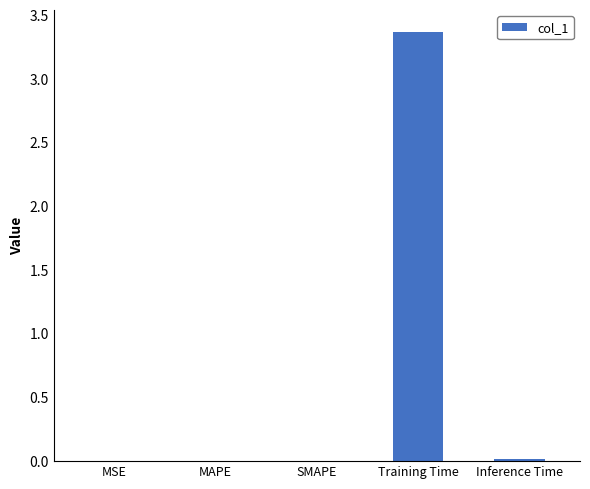

Which has a higher value, Training Time or Inference Time?

Training Time